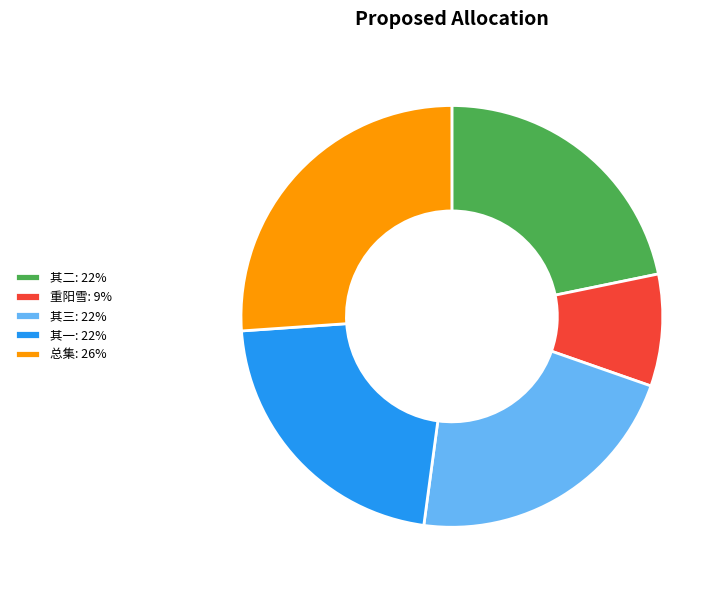

Which has a higher value, 其二: 22% or 总集: 26%?

总集: 26%